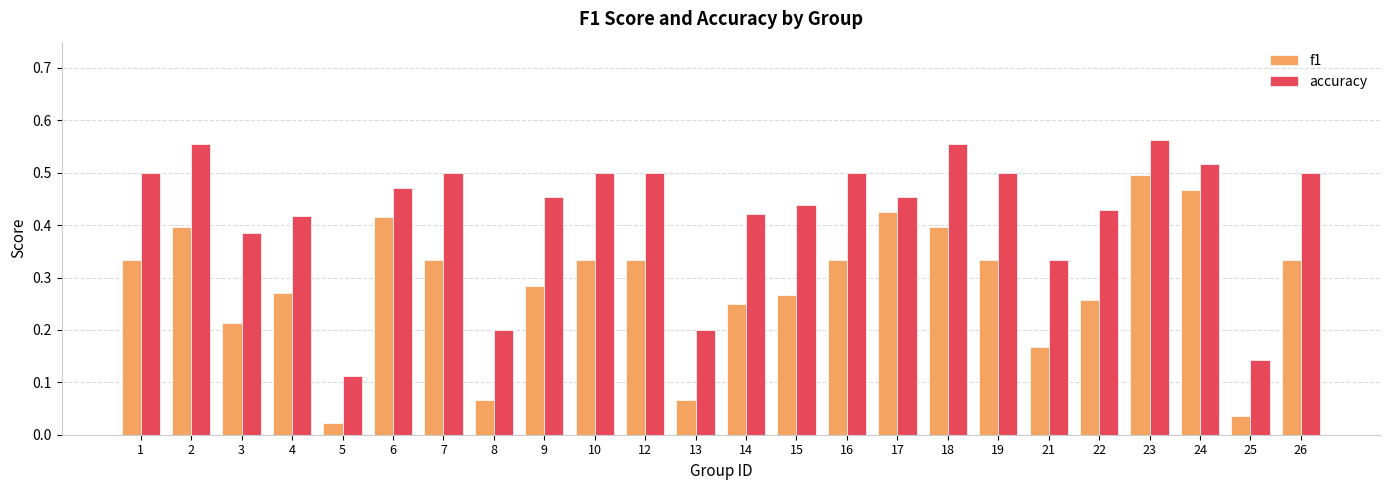

Between 1 and 9, which series saw the biggest shift?

f1